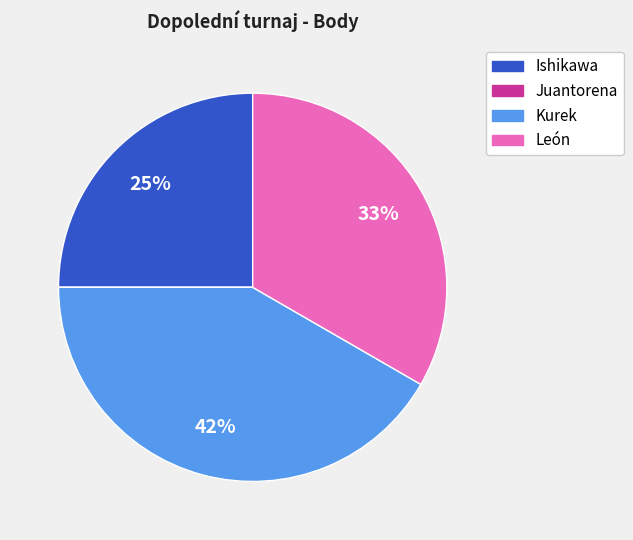

Is it true that León is 33% of the pie?

True